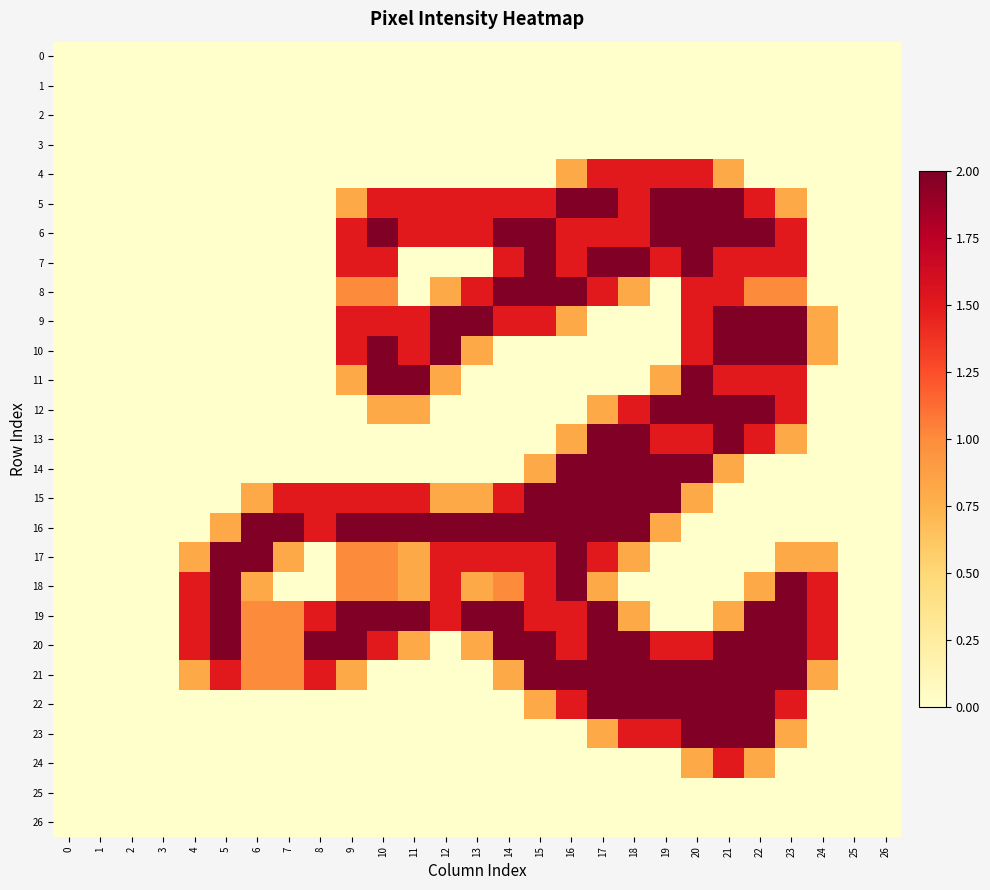

Reading left to right, list all the values displayed in this chart.

0: 0=0.0	1=0.0	2=0.0	3=0.0	4=0.0	5=0.0	6=0.0	7=0.0	8=0.0	9=0.0	10=0.0	11=0.0	12=0.0	13=0.0	14=0.0	15=0.0	16=0.0	17=0.0	18=0.0	19=0.0	20=0.0	21=0.0	22=0.0	23=0.0	24=0.0	25=0.0	26=0.0
1: 0=0.0	1=0.0	2=0.0	3=0.0	4=0.0	5=0.0	6=0.0	7=0.0	8=0.0	9=0.0	10=0.0	11=0.0	12=0.0	13=0.0	14=0.0	15=0.0	16=0.0	17=0.0	18=0.0	19=0.0	20=0.0	21=0.0	22=0.0	23=0.0	24=0.0	25=0.0	26=0.0
2: 0=0.0	1=0.0	2=0.0	3=0.0	4=0.0	5=0.0	6=0.0	7=0.0	8=0.0	9=0.0	10=0.0	11=0.0	12=0.0	13=0.0	14=0.0	15=0.0	16=0.0	17=0.0	18=0.0	19=0.0	20=0.0	21=0.0	22=0.0	23=0.0	24=0.0	25=0.0	26=0.0
3: 0=0.0	1=0.0	2=0.0	3=0.0	4=0.0	5=0.0	6=0.0	7=0.0	8=0.0	9=0.0	10=0.0	11=0.0	12=0.0	13=0.0	14=0.0	15=0.0	16=0.0	17=0.0	18=0.0	19=0.0	20=0.0	21=0.0	22=0.0	23=0.0	24=0.0	25=0.0	26=0.0
4: 0=0.0	1=0.0	2=0.0	3=0.0	4=0.0	5=0.0	6=0.0	7=0.0	8=0.0	9=0.0	10=0.0	11=0.0	12=0.0	13=0.0	14=0.0	15=0.0	16=0.8	17=1.5	18=1.5	19=1.5	20=1.5	21=0.8	22=0.0	23=0.0	24=0.0	25=0.0	26=0.0
5: 0=0.0	1=0.0	2=0.0	3=0.0	4=0.0	5=0.0	6=0.0	7=0.0	8=0.0	9=0.8	10=1.5	11=1.5	12=1.5	13=1.5	14=1.5	15=1.5	16=2.0	17=2.0	18=1.5	19=2.0	20=2.0	21=2.0	22=1.5	23=0.8	24=0.0	25=0.0	26=0.0
6: 0=0.0	1=0.0	2=0.0	3=0.0	4=0.0	5=0.0	6=0.0	7=0.0	8=0.0	9=1.5	10=2.0	11=1.5	12=1.5	13=1.5	14=2.0	15=2.0	16=1.5	17=1.5	18=1.5	19=2.0	20=2.0	21=2.0	22=2.0	23=1.5	24=0.0	25=0.0	26=0.0
7: 0=0.0	1=0.0	2=0.0	3=0.0	4=0.0	5=0.0	6=0.0	7=0.0	8=0.0	9=1.5	10=1.5	11=0.0	12=0.0	13=0.0	14=1.5	15=2.0	16=1.5	17=2.0	18=2.0	19=1.5	20=2.0	21=1.5	22=1.5	23=1.5	24=0.0	25=0.0	26=0.0
8: 0=0.0	1=0.0	2=0.0	3=0.0	4=0.0	5=0.0	6=0.0	7=0.0	8=0.0	9=1.0	10=1.0	11=0.0	12=0.8	13=1.5	14=2.0	15=2.0	16=2.0	17=1.5	18=0.8	19=0.0	20=1.5	21=1.5	22=1.0	23=1.0	24=0.0	25=0.0	26=0.0
9: 0=0.0	1=0.0	2=0.0	3=0.0	4=0.0	5=0.0	6=0.0	7=0.0	8=0.0	9=1.5	10=1.5	11=1.5	12=2.0	13=2.0	14=1.5	15=1.5	16=0.8	17=0.0	18=0.0	19=0.0	20=1.5	21=2.0	22=2.0	23=2.0	24=0.8	25=0.0	26=0.0
10: 0=0.0	1=0.0	2=0.0	3=0.0	4=0.0	5=0.0	6=0.0	7=0.0	8=0.0	9=1.5	10=2.0	11=1.5	12=2.0	13=0.8	14=0.0	15=0.0	16=0.0	17=0.0	18=0.0	19=0.0	20=1.5	21=2.0	22=2.0	23=2.0	24=0.8	25=0.0	26=0.0
11: 0=0.0	1=0.0	2=0.0	3=0.0	4=0.0	5=0.0	6=0.0	7=0.0	8=0.0	9=0.8	10=2.0	11=2.0	12=0.8	13=0.0	14=0.0	15=0.0	16=0.0	17=0.0	18=0.0	19=0.8	20=2.0	21=1.5	22=1.5	23=1.5	24=0.0	25=0.0	26=0.0
12: 0=0.0	1=0.0	2=0.0	3=0.0	4=0.0	5=0.0	6=0.0	7=0.0	8=0.0	9=0.0	10=0.8	11=0.8	12=0.0	13=0.0	14=0.0	15=0.0	16=0.0	17=0.8	18=1.5	19=2.0	20=2.0	21=2.0	22=2.0	23=1.5	24=0.0	25=0.0	26=0.0
13: 0=0.0	1=0.0	2=0.0	3=0.0	4=0.0	5=0.0	6=0.0	7=0.0	8=0.0	9=0.0	10=0.0	11=0.0	12=0.0	13=0.0	14=0.0	15=0.0	16=0.8	17=2.0	18=2.0	19=1.5	20=1.5	21=2.0	22=1.5	23=0.8	24=0.0	25=0.0	26=0.0
14: 0=0.0	1=0.0	2=0.0	3=0.0	4=0.0	5=0.0	6=0.0	7=0.0	8=0.0	9=0.0	10=0.0	11=0.0	12=0.0	13=0.0	14=0.0	15=0.8	16=2.0	17=2.0	18=2.0	19=2.0	20=2.0	21=0.8	22=0.0	23=0.0	24=0.0	25=0.0	26=0.0
15: 0=0.0	1=0.0	2=0.0	3=0.0	4=0.0	5=0.0	6=0.8	7=1.5	8=1.5	9=1.5	10=1.5	11=1.5	12=0.8	13=0.8	14=1.5	15=2.0	16=2.0	17=2.0	18=2.0	19=2.0	20=0.8	21=0.0	22=0.0	23=0.0	24=0.0	25=0.0	26=0.0
16: 0=0.0	1=0.0	2=0.0	3=0.0	4=0.0	5=0.8	6=2.0	7=2.0	8=1.5	9=2.0	10=2.0	11=2.0	12=2.0	13=2.0	14=2.0	15=2.0	16=2.0	17=2.0	18=2.0	19=0.8	20=0.0	21=0.0	22=0.0	23=0.0	24=0.0	25=0.0	26=0.0
17: 0=0.0	1=0.0	2=0.0	3=0.0	4=0.8	5=2.0	6=2.0	7=0.8	8=0.0	9=1.0	10=1.0	11=0.8	12=1.5	13=1.5	14=1.5	15=1.5	16=2.0	17=1.5	18=0.8	19=0.0	20=0.0	21=0.0	22=0.0	23=0.8	24=0.8	25=0.0	26=0.0
18: 0=0.0	1=0.0	2=0.0	3=0.0	4=1.5	5=2.0	6=0.8	7=0.0	8=0.0	9=1.0	10=1.0	11=0.8	12=1.5	13=0.8	14=1.0	15=1.5	16=2.0	17=0.8	18=0.0	19=0.0	20=0.0	21=0.0	22=0.8	23=2.0	24=1.5	25=0.0	26=0.0
19: 0=0.0	1=0.0	2=0.0	3=0.0	4=1.5	5=2.0	6=1.0	7=1.0	8=1.5	9=2.0	10=2.0	11=2.0	12=1.5	13=2.0	14=2.0	15=1.5	16=1.5	17=2.0	18=0.8	19=0.0	20=0.0	21=0.8	22=2.0	23=2.0	24=1.5	25=0.0	26=0.0
20: 0=0.0	1=0.0	2=0.0	3=0.0	4=1.5	5=2.0	6=1.0	7=1.0	8=2.0	9=2.0	10=1.5	11=0.8	12=0.0	13=0.8	14=2.0	15=2.0	16=1.5	17=2.0	18=2.0	19=1.5	20=1.5	21=2.0	22=2.0	23=2.0	24=1.5	25=0.0	26=0.0
21: 0=0.0	1=0.0	2=0.0	3=0.0	4=0.8	5=1.5	6=1.0	7=1.0	8=1.5	9=0.8	10=0.0	11=0.0	12=0.0	13=0.0	14=0.8	15=2.0	16=2.0	17=2.0	18=2.0	19=2.0	20=2.0	21=2.0	22=2.0	23=2.0	24=0.8	25=0.0	26=0.0
22: 0=0.0	1=0.0	2=0.0	3=0.0	4=0.0	5=0.0	6=0.0	7=0.0	8=0.0	9=0.0	10=0.0	11=0.0	12=0.0	13=0.0	14=0.0	15=0.8	16=1.5	17=2.0	18=2.0	19=2.0	20=2.0	21=2.0	22=2.0	23=1.5	24=0.0	25=0.0	26=0.0
23: 0=0.0	1=0.0	2=0.0	3=0.0	4=0.0	5=0.0	6=0.0	7=0.0	8=0.0	9=0.0	10=0.0	11=0.0	12=0.0	13=0.0	14=0.0	15=0.0	16=0.0	17=0.8	18=1.5	19=1.5	20=2.0	21=2.0	22=2.0	23=0.8	24=0.0	25=0.0	26=0.0
24: 0=0.0	1=0.0	2=0.0	3=0.0	4=0.0	5=0.0	6=0.0	7=0.0	8=0.0	9=0.0	10=0.0	11=0.0	12=0.0	13=0.0	14=0.0	15=0.0	16=0.0	17=0.0	18=0.0	19=0.0	20=0.8	21=1.5	22=0.8	23=0.0	24=0.0	25=0.0	26=0.0
25: 0=0.0	1=0.0	2=0.0	3=0.0	4=0.0	5=0.0	6=0.0	7=0.0	8=0.0	9=0.0	10=0.0	11=0.0	12=0.0	13=0.0	14=0.0	15=0.0	16=0.0	17=0.0	18=0.0	19=0.0	20=0.0	21=0.0	22=0.0	23=0.0	24=0.0	25=0.0	26=0.0
26: 0=0.0	1=0.0	2=0.0	3=0.0	4=0.0	5=0.0	6=0.0	7=0.0	8=0.0	9=0.0	10=0.0	11=0.0	12=0.0	13=0.0	14=0.0	15=0.0	16=0.0	17=0.0	18=0.0	19=0.0	20=0.0	21=0.0	22=0.0	23=0.0	24=0.0	25=0.0	26=0.0